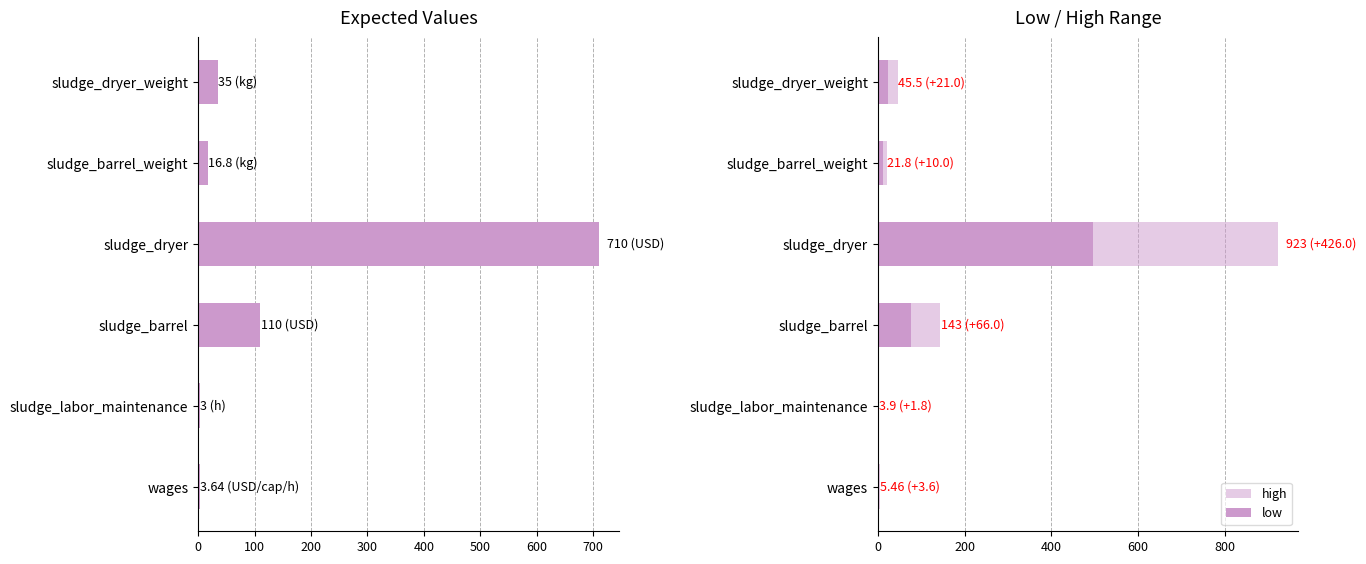

Rank the series at 400 from highest to lowest value.

high, expected, low